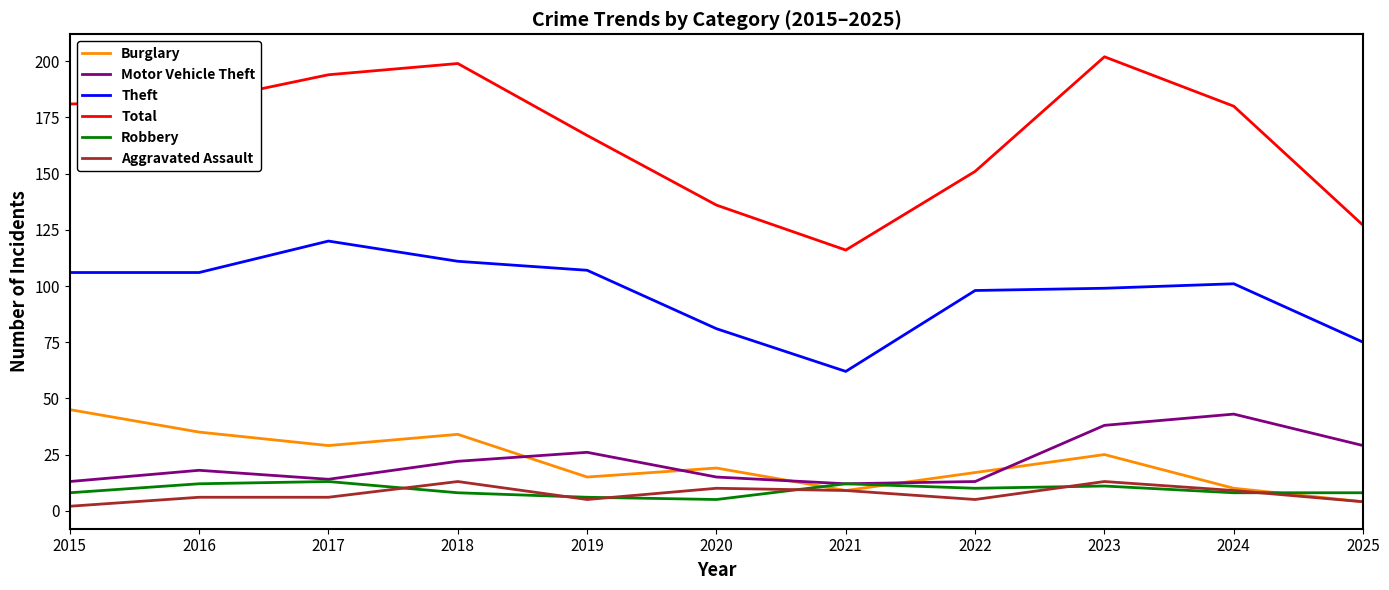

Is the value of Total at 2019 greater than the value of Theft at 2019?

Yes